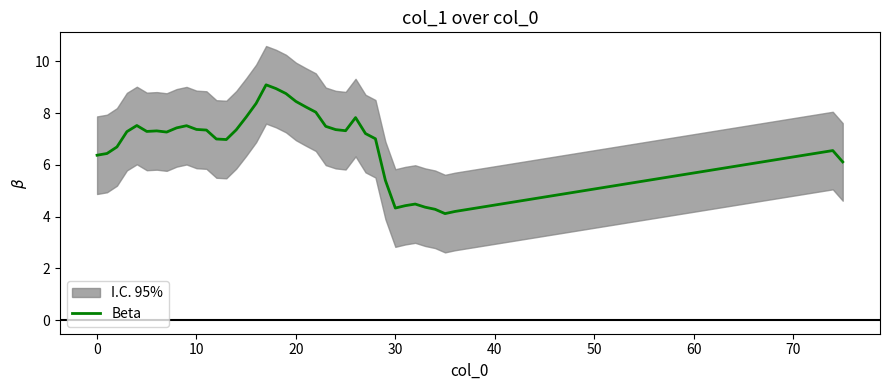

True or false: the data has more than 2 interior local peaks.

True